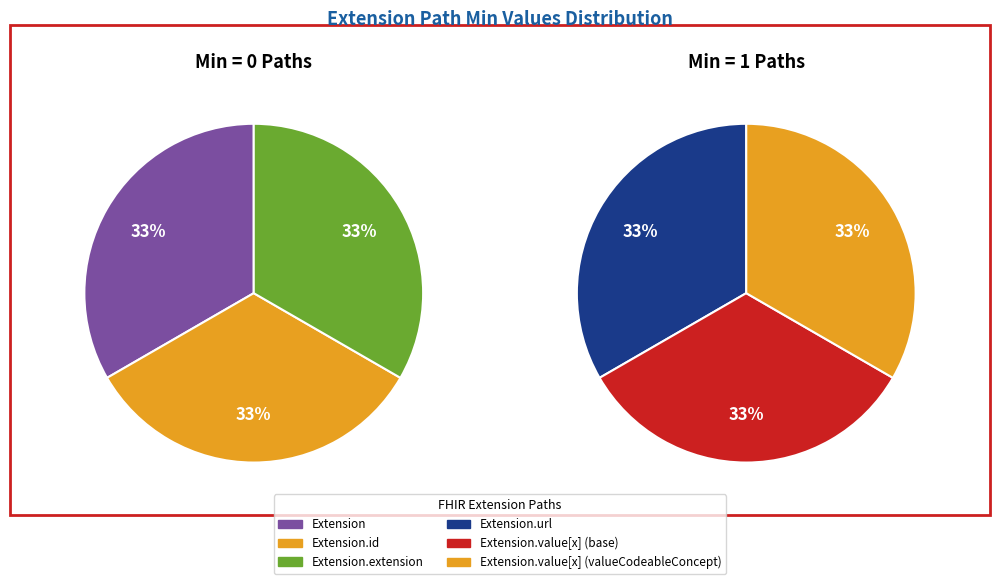

Rank the categories by value from lowest to highest.

Extension, Extension.id, Extension.extension, Extension.url, Extension.value[x] (base), Extension.value[x] (valueCodeableConcept)